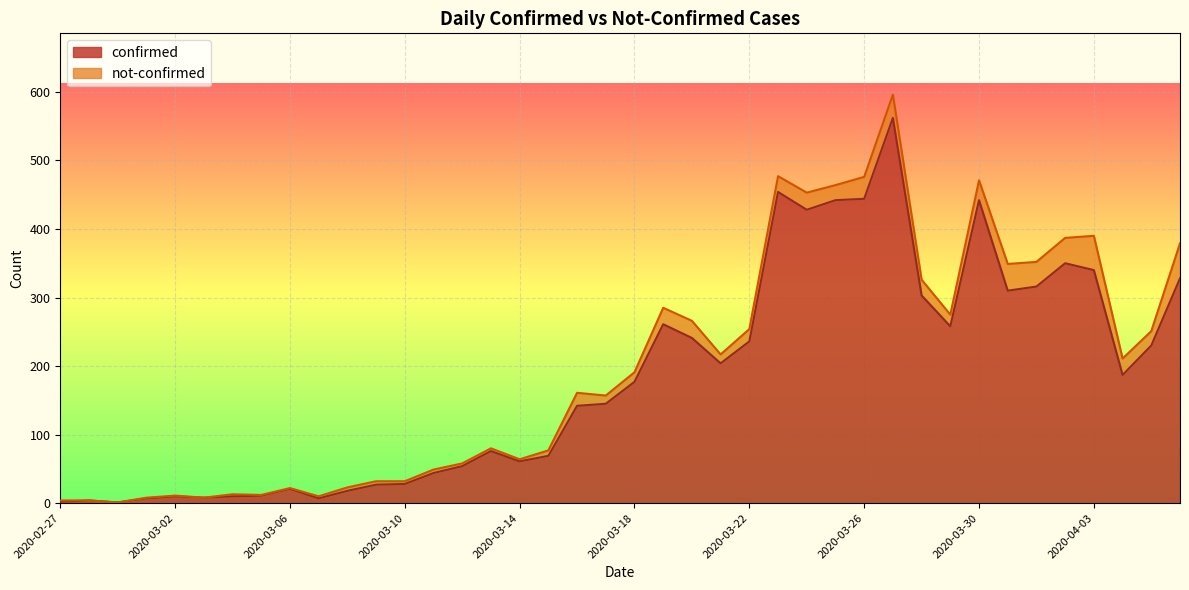

True or false: the data shows 340 at 2020-04-03.

True